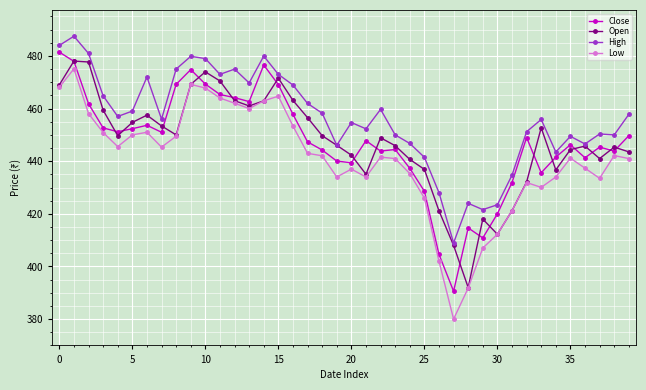

How many categories are shown in the chart?

40